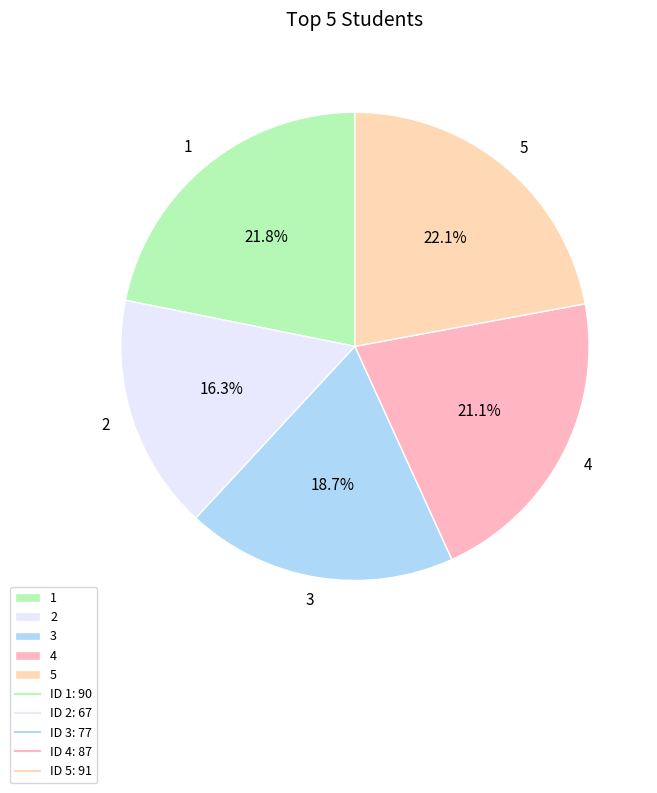

What percentage is the 4 slice, to the nearest percent?

21%